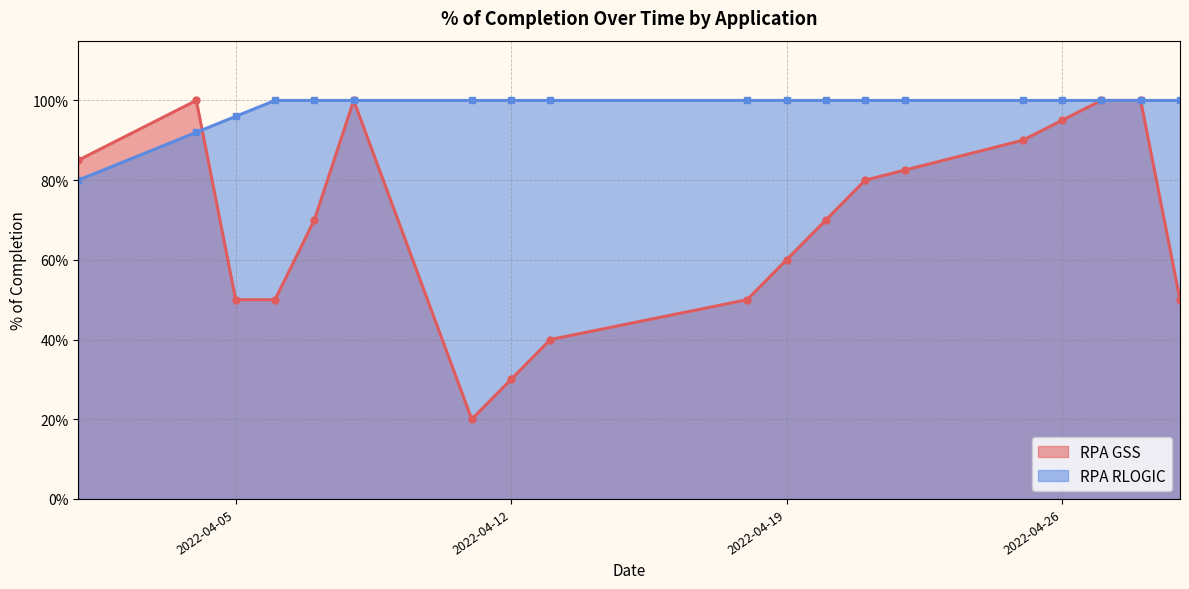

Does the chart display data point markers on the line(s)?

Yes